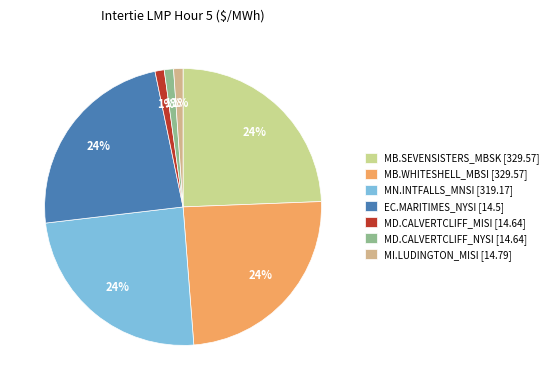

Which slice is the largest?

MB.SEVENSISTERS_MBSK